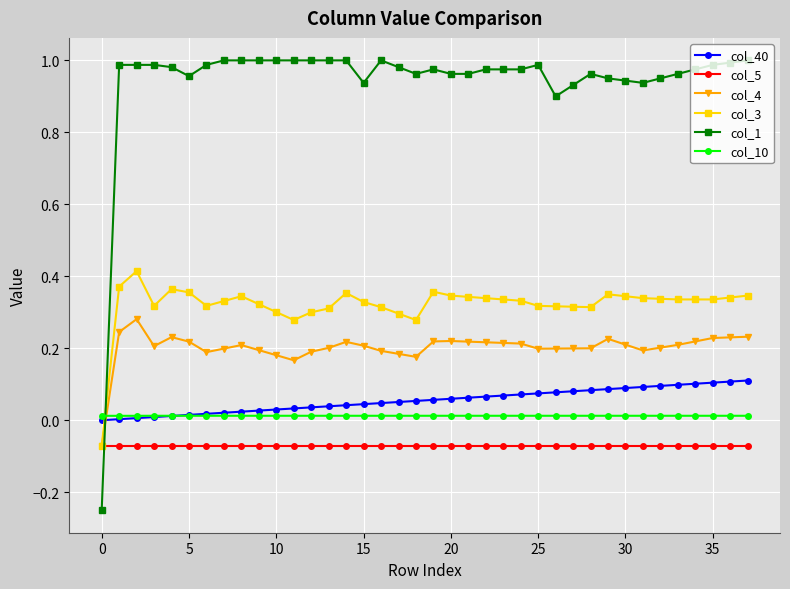

Which series has the largest total across all categories?

col_1